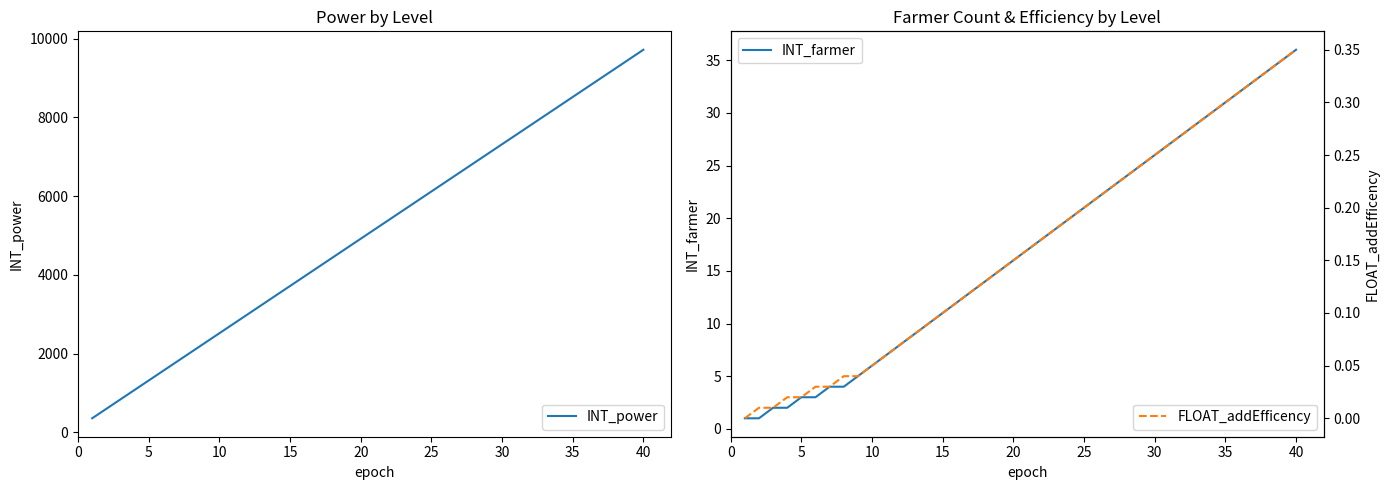

What is the value of the INT_power point at the 4th from the left?

1080.0